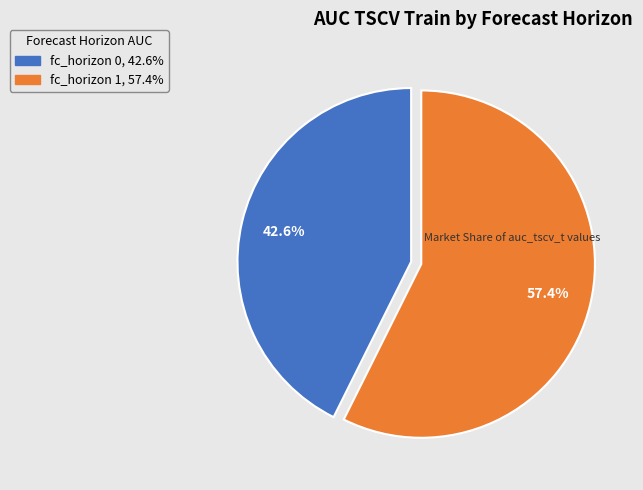

Combined, do fc_horizon 0 and fc_horizon 1 account for over 50%?

Yes